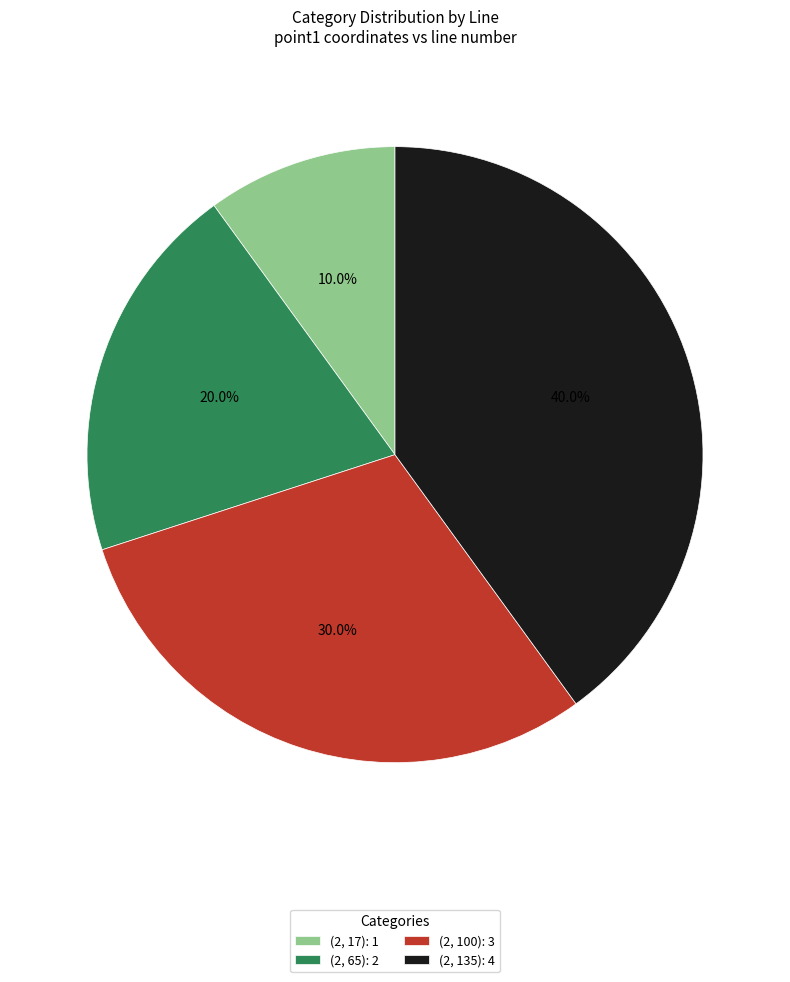

To the nearest percent, what is the difference between the largest and smallest slice percentages?

30%